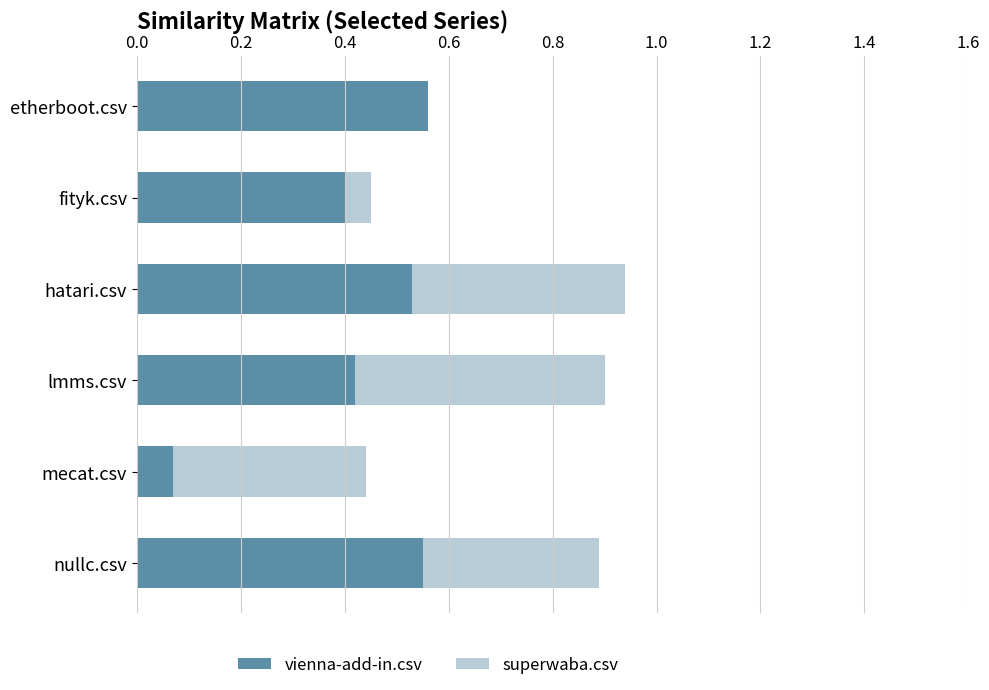

True or false: vienna-add-in.csv has a value of 0.7 at nullc.csv.

False